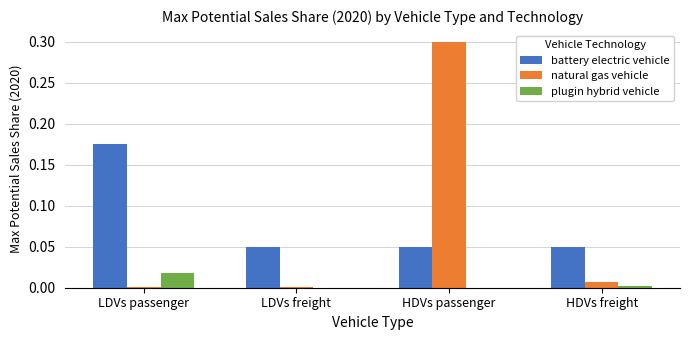

Is it true that natural gas vehicle equals 0.0 at LDVs freight?

True